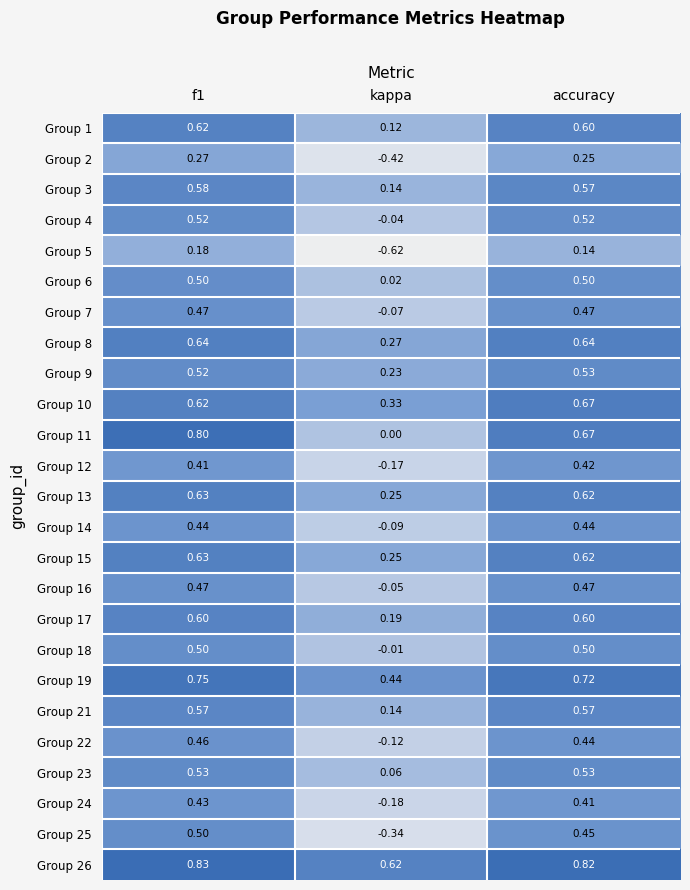

Is the value of Group 8 at kappa greater than the value of Group 10 at accuracy?

No